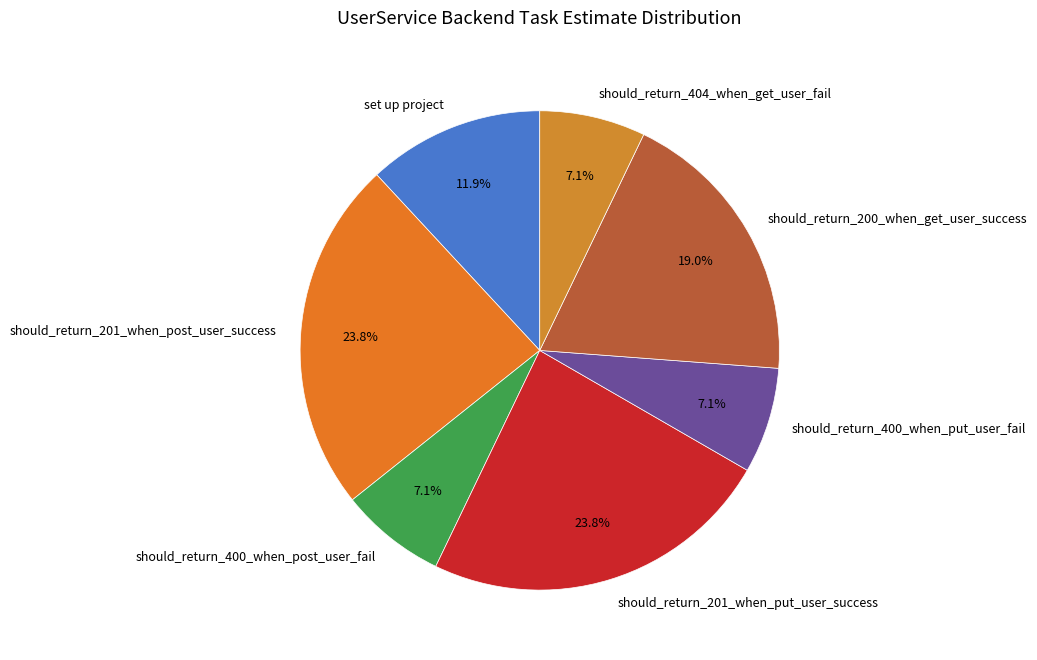

Does should_return_400_when_post_user_fail represent more than half of the total?

No